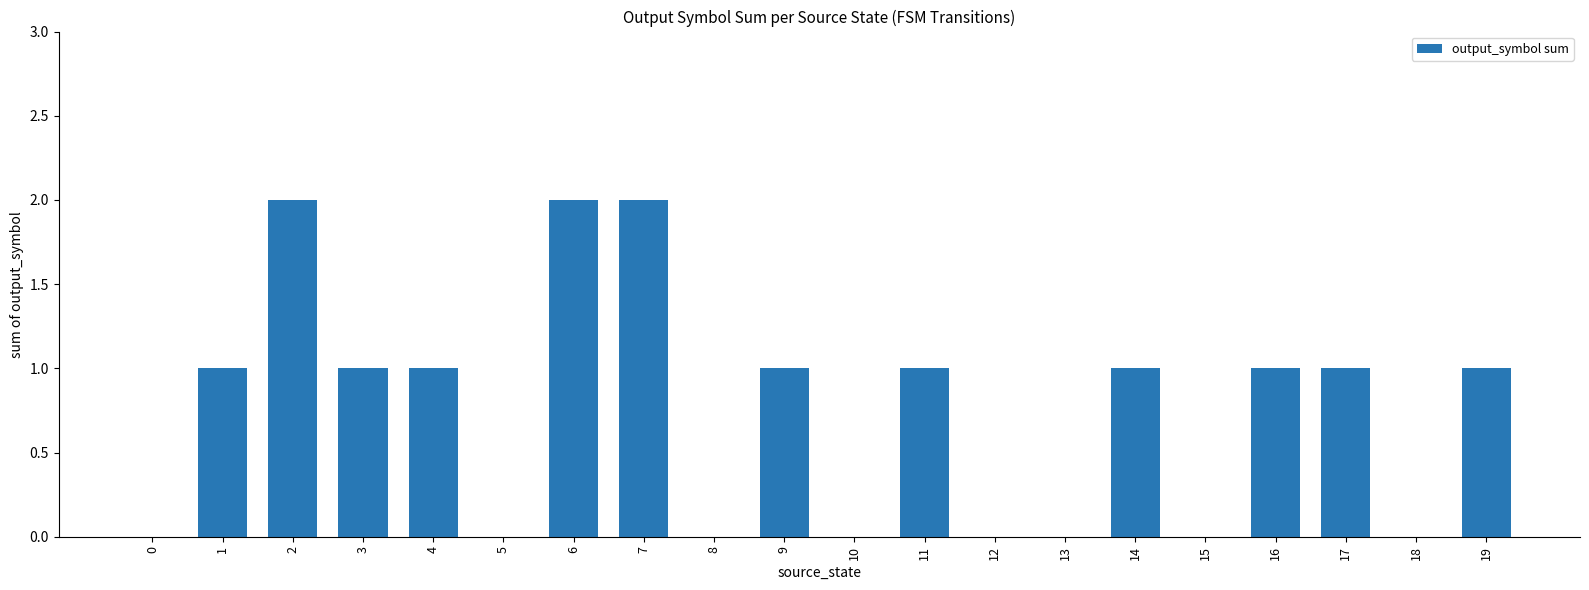

Count the number of data series in this chart.

1